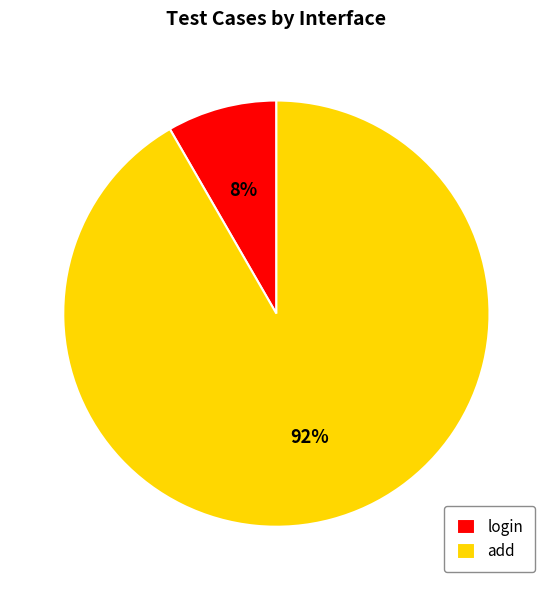

To the nearest percent, what is the average slice percentage?

50%